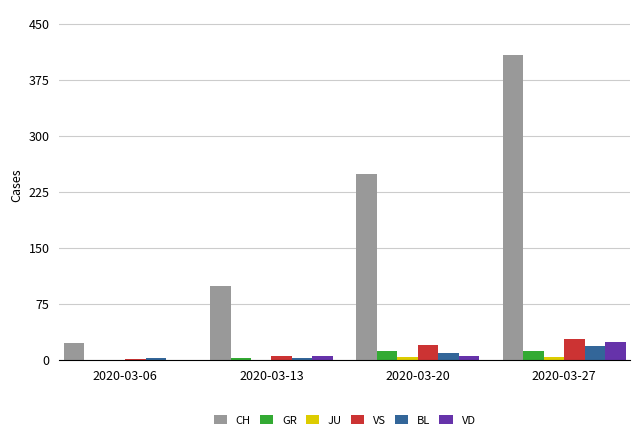

Which series changed the most between 2020-03-13 and 2020-03-27?

CH